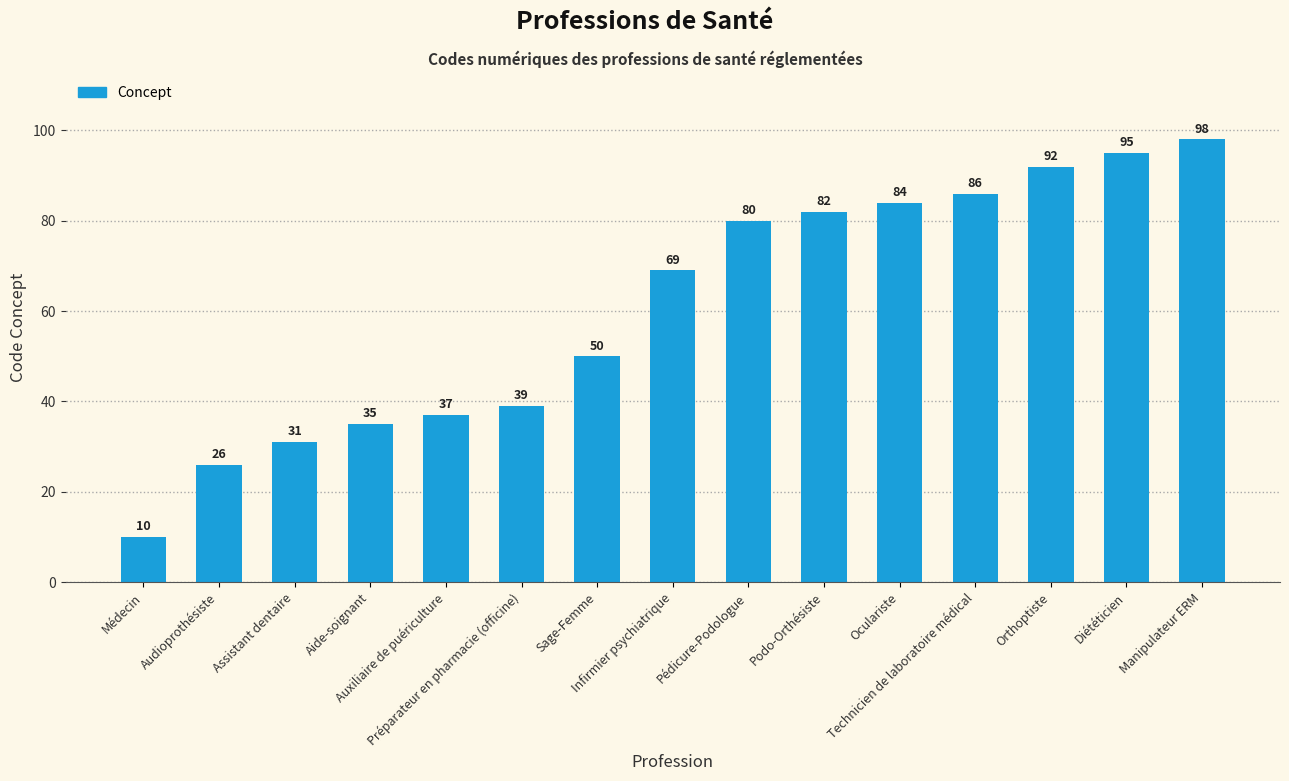

List the labels in order of value, largest first.

Manipulateur ERM, Diététicien, Orthoptiste, Technicien de laboratoire médical, Oculariste, Podo-Orthésiste, Pédicure-Podologue, Infirmier psychiatrique, Sage-Femme, Préparateur en pharmacie (officine), Auxiliaire de puériculture, Aide-soignant, Assistant dentaire, Audioprothésiste, Médecin